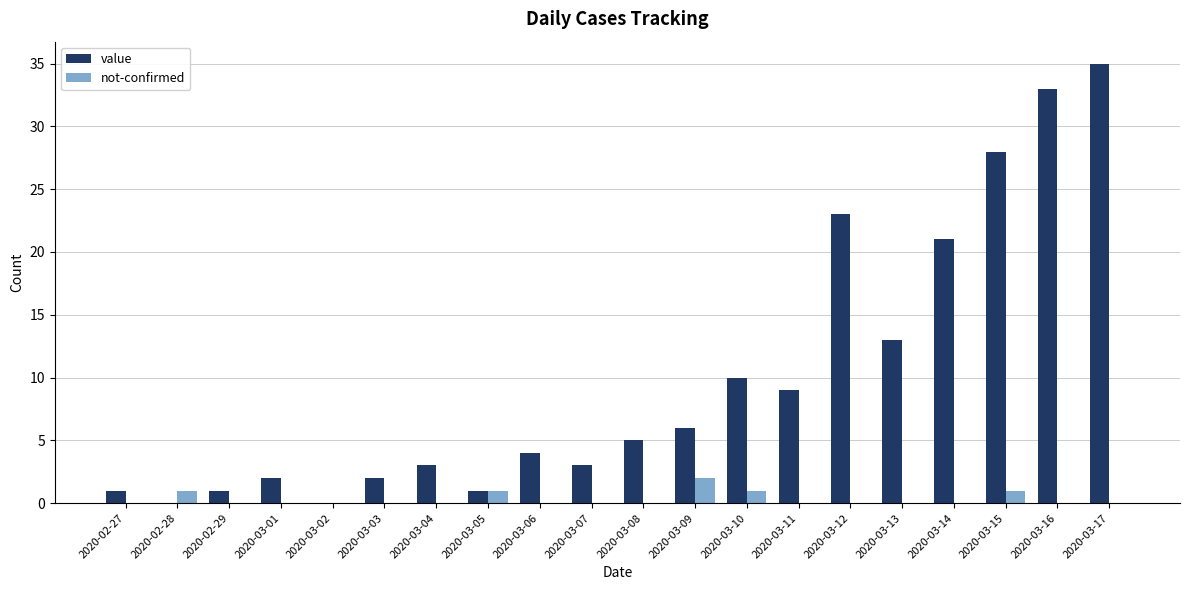

Is it true that value equals 6 at 2020-03-09?

True